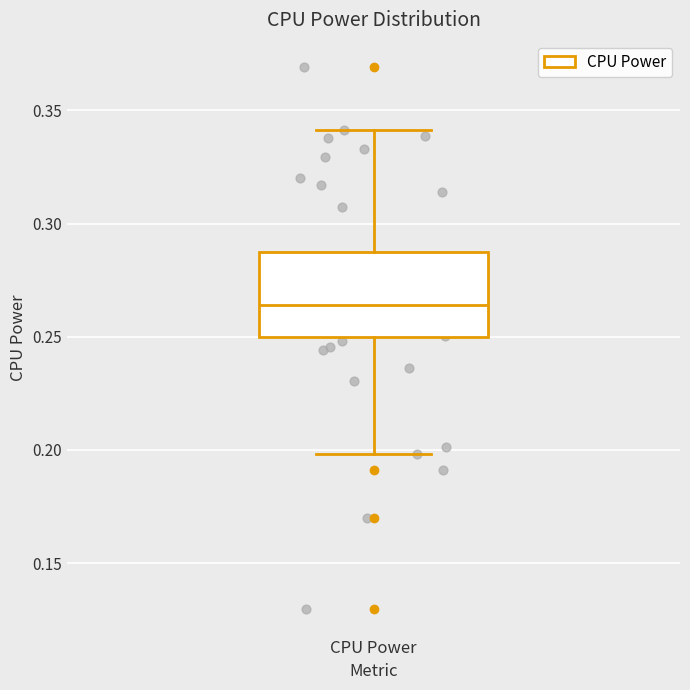

Transcribe this box plot: give where the median line is, the range the box spans, and where the two whiskers end, as read against the y-axis. The values are not printed on the chart, so give them approximately, as read against the axis.

median 0.265, box 0.250 to 0.290, whiskers 0.200 to 0.340